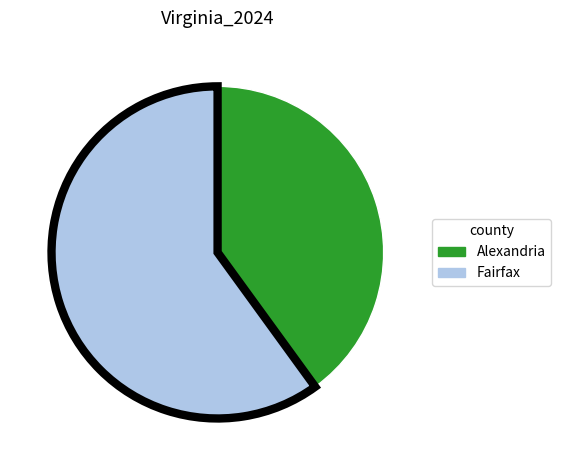

Does any single category account for the majority?

Yes